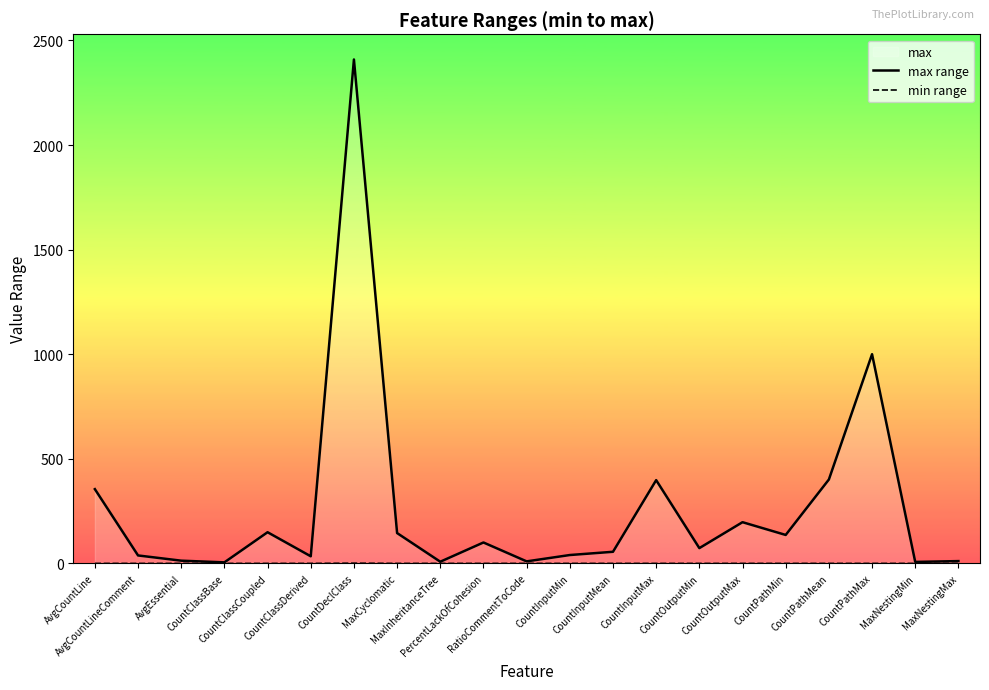

What is the difference between the second highest and minimum values in the max range series?

995.0